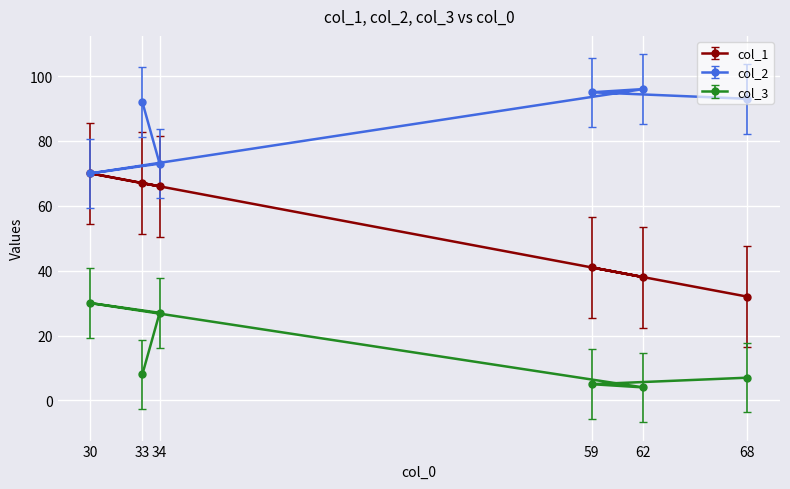

What is the lowest value of the col_1 series?

32